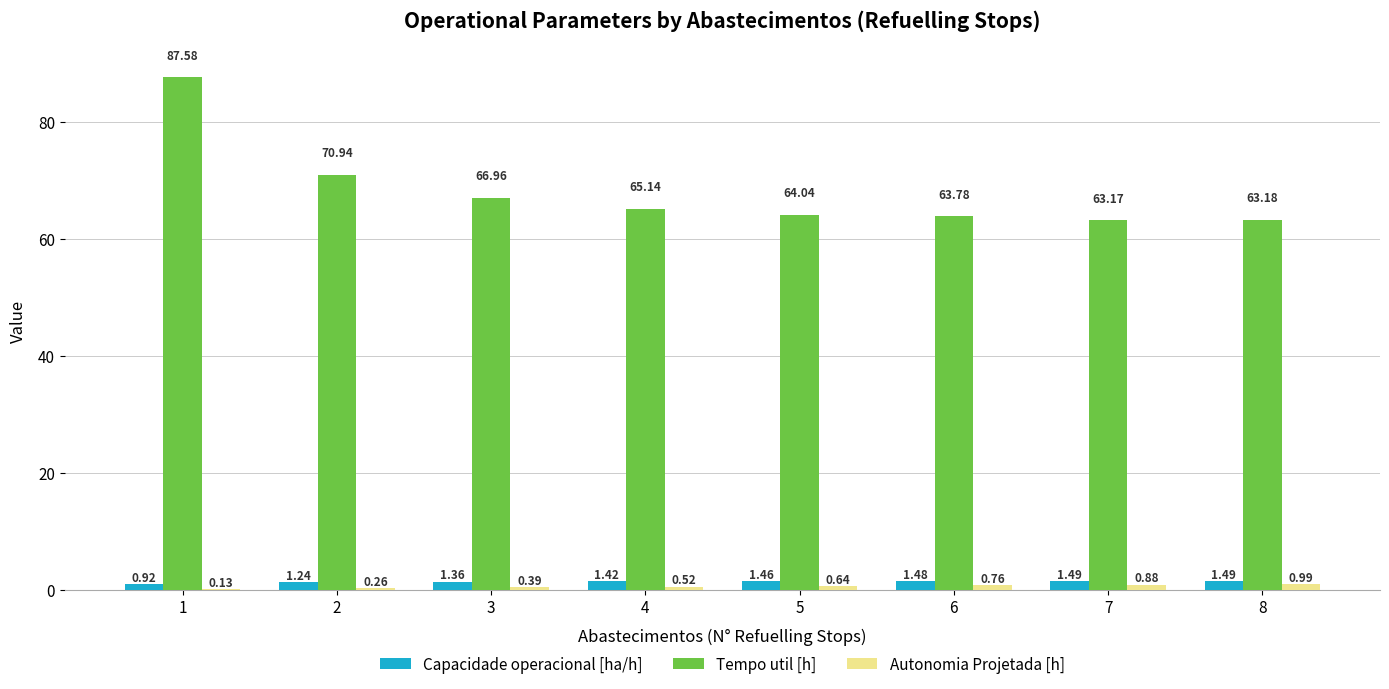

What is the sum of the Capacidade operacional [ha/h] values at 3 and 6?

2.8